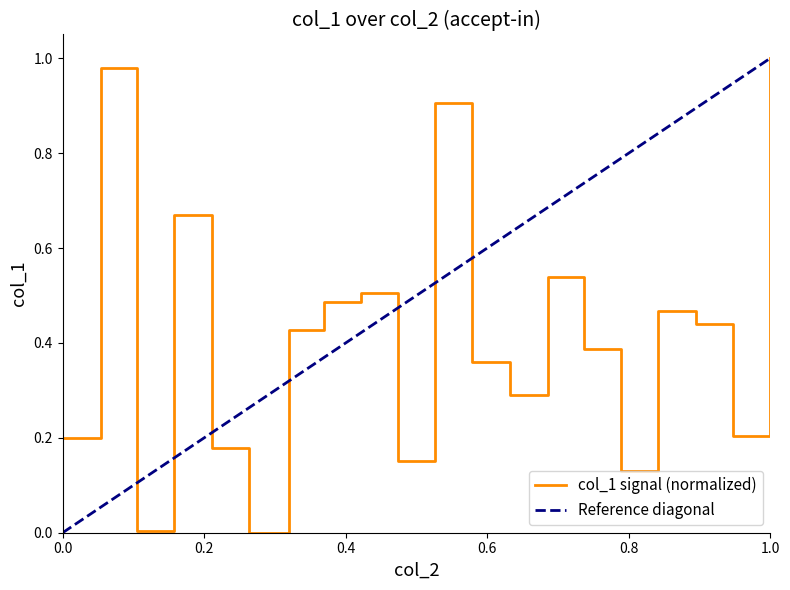

True or false: the data has more than 1 interior local peaks.

True